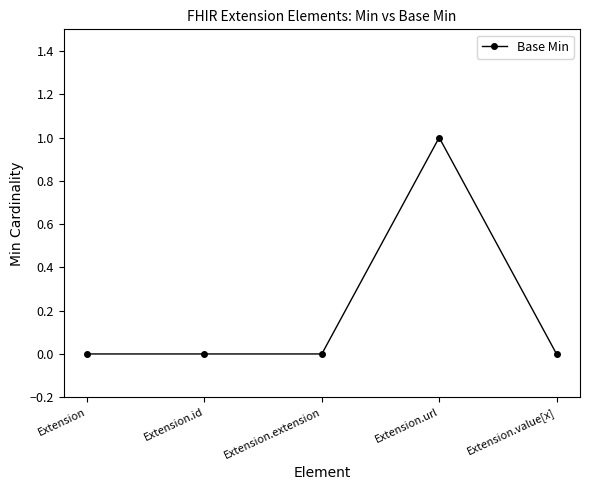

True or false: the data shows 0 at Extension.extension.

True